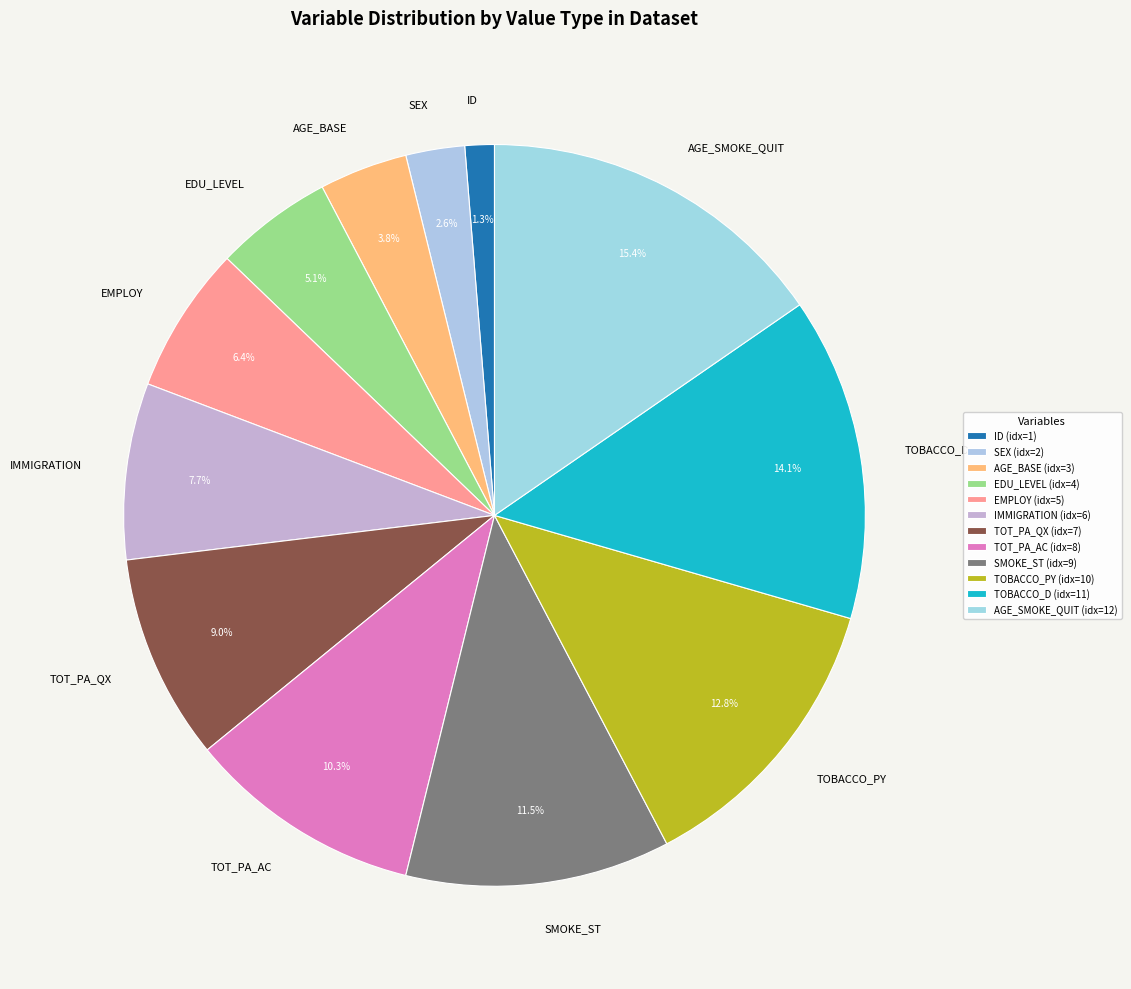

Does any single category account for the majority?

No